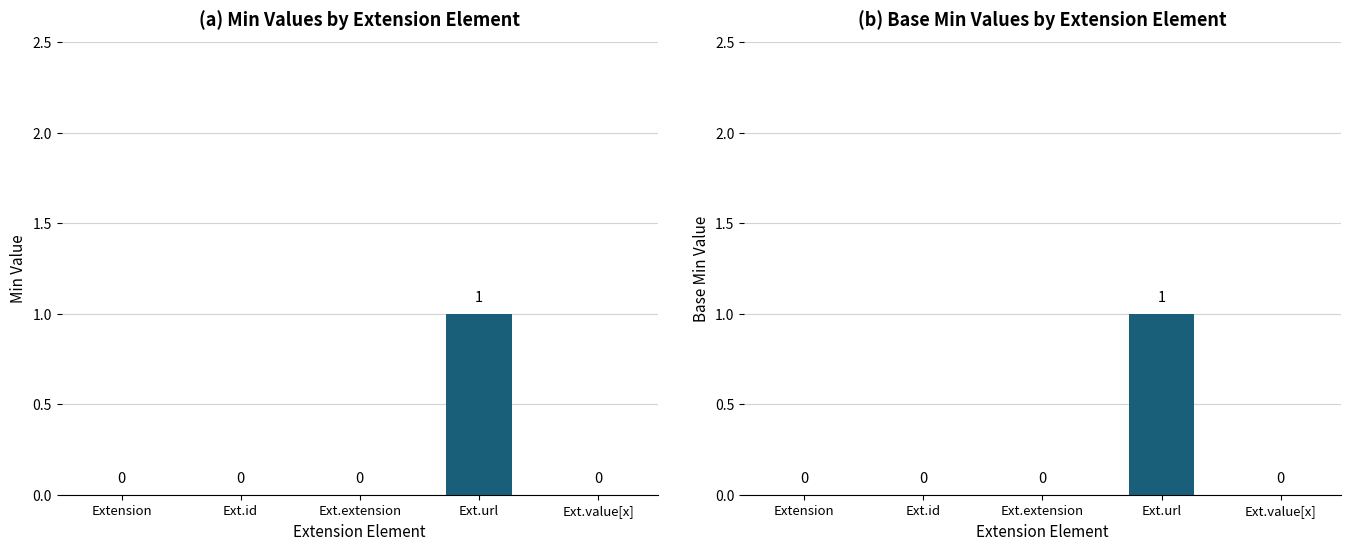

True or false: Base Min has a value of 1 at Ext.url.

True